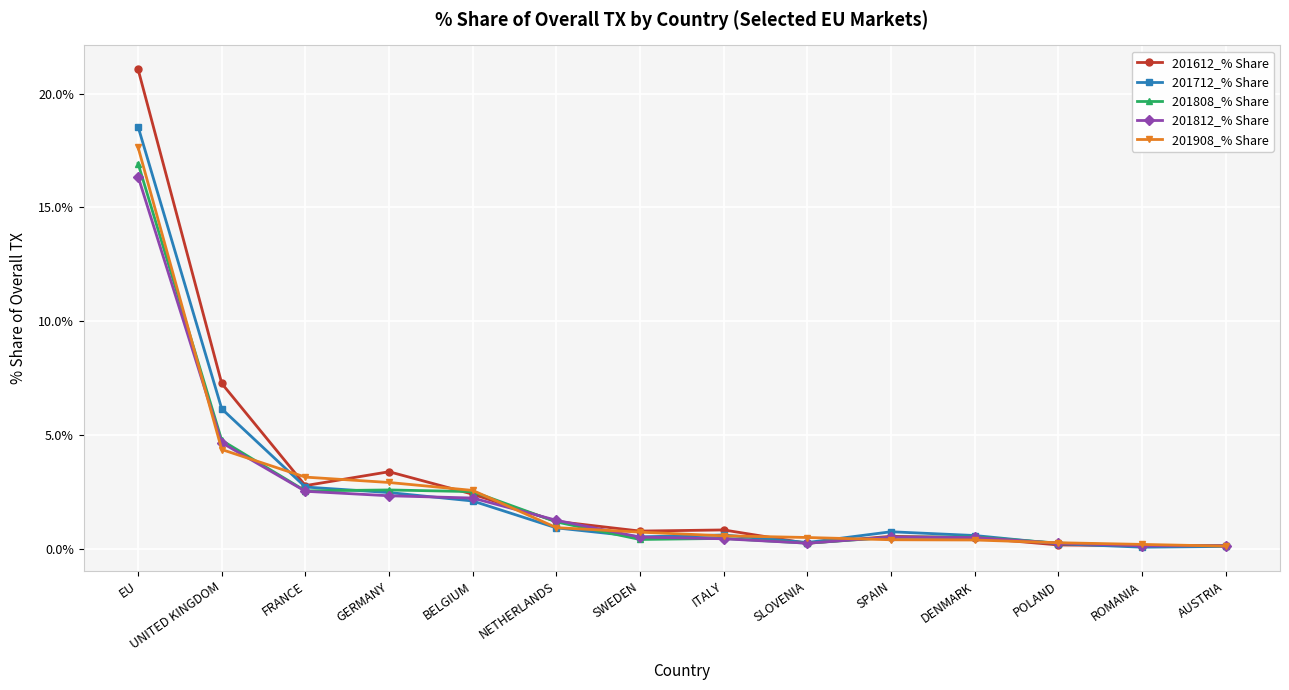

At how many categories does at least one series exceed 13?

1